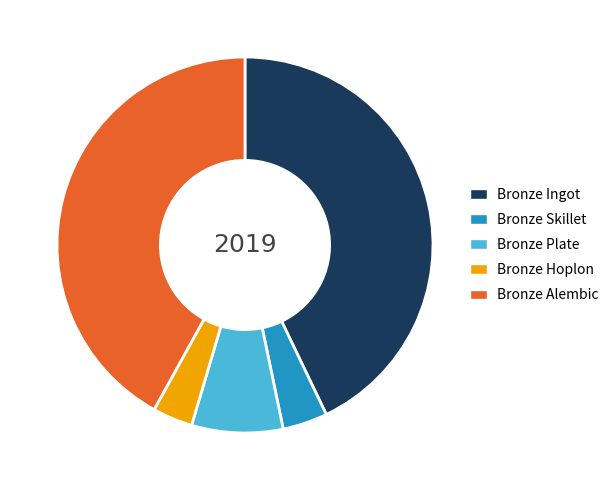

Is there any slice that represents more than half of the pie?

No